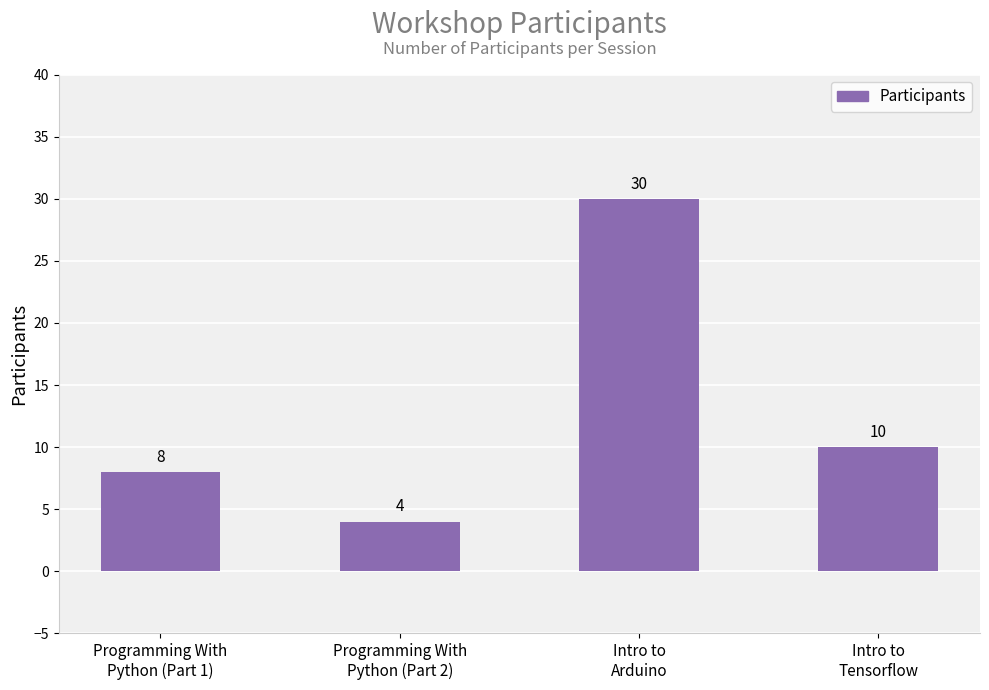

Does the chart contain any negative values?

No